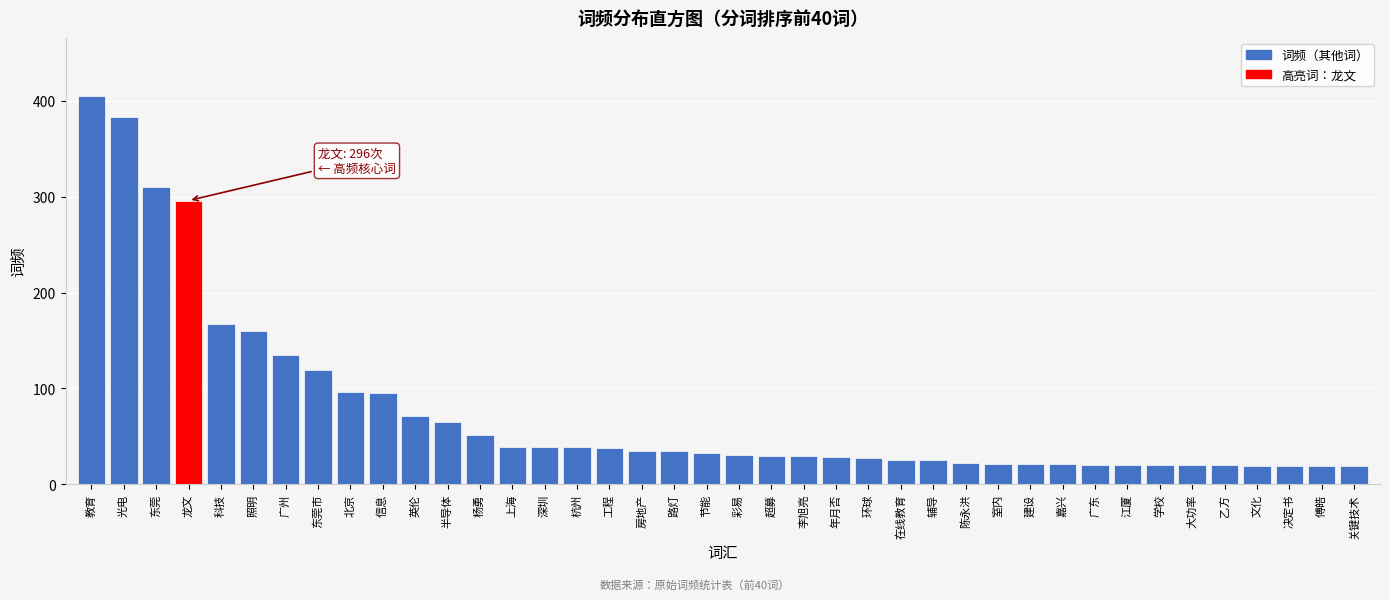

What is the value of the 3rd bar from the left?

310